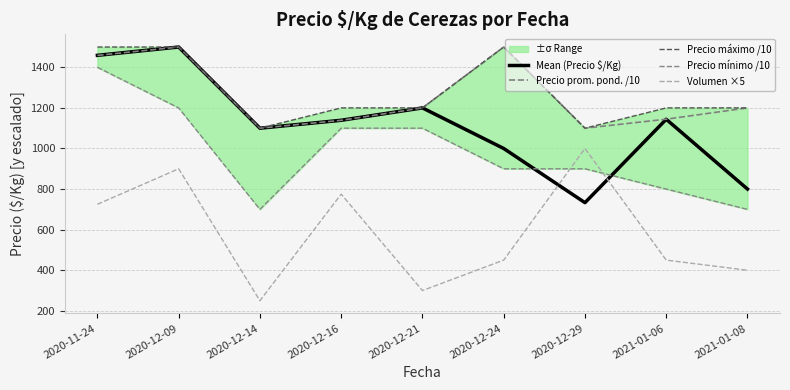

What is the total value across all series at 2021-01-08?

4300.0